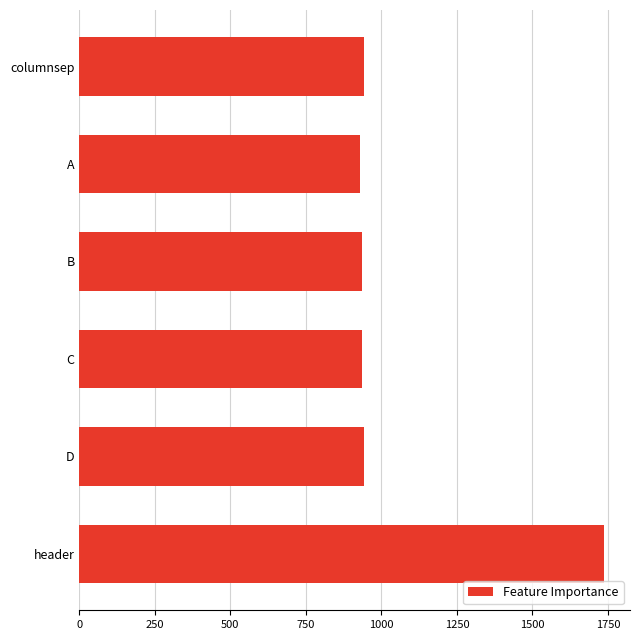

What is the value of the 4th bar from the top?

934